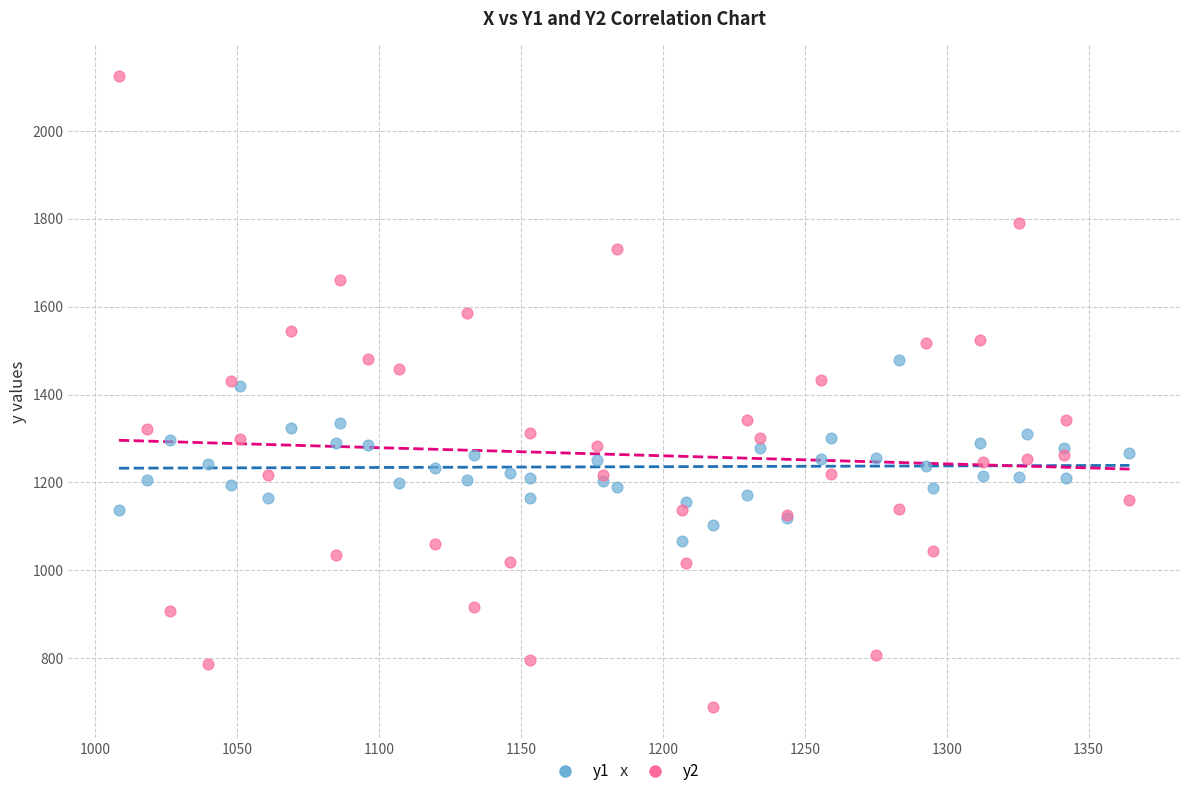

Which series contains the lowest Y value?

y2